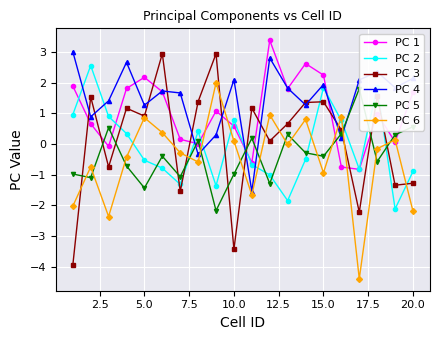

In PC 5, how many points are higher than both neighbors (excluding endpoints)?

6